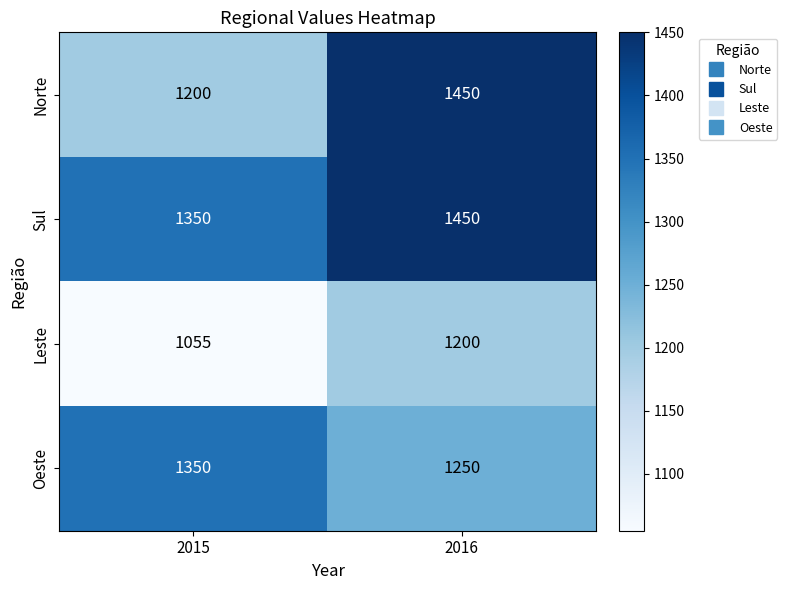

What is the difference between the maximum and minimum values in the Leste series?

145